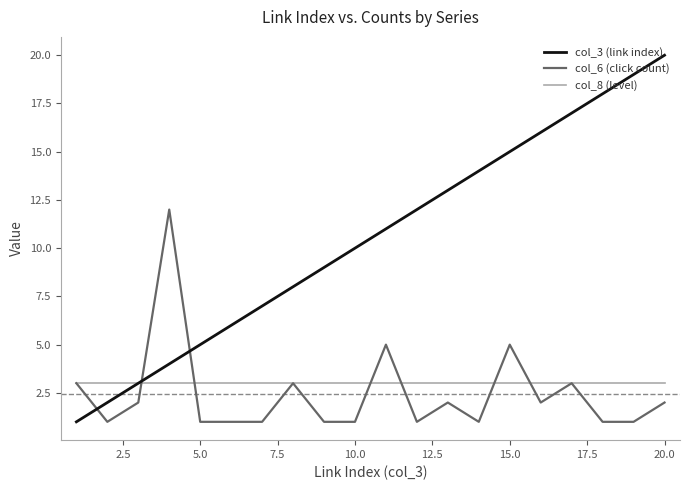

True or false: col_3 (link index) and col_6 (click count) cross at least once.

True